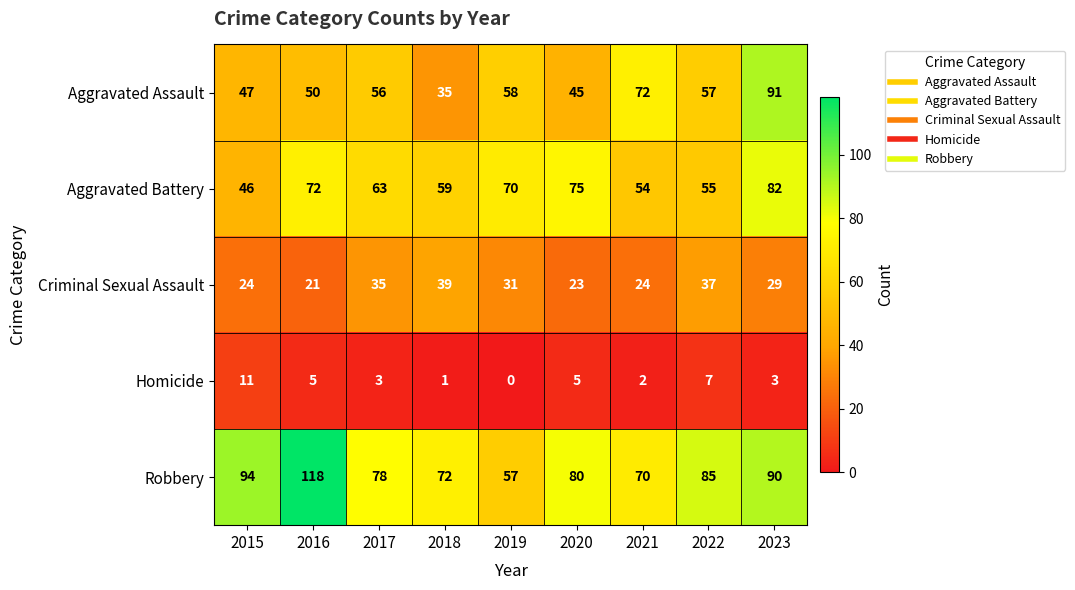

What value does the Aggravated Assault series have at 2018, to the nearest 5?

35